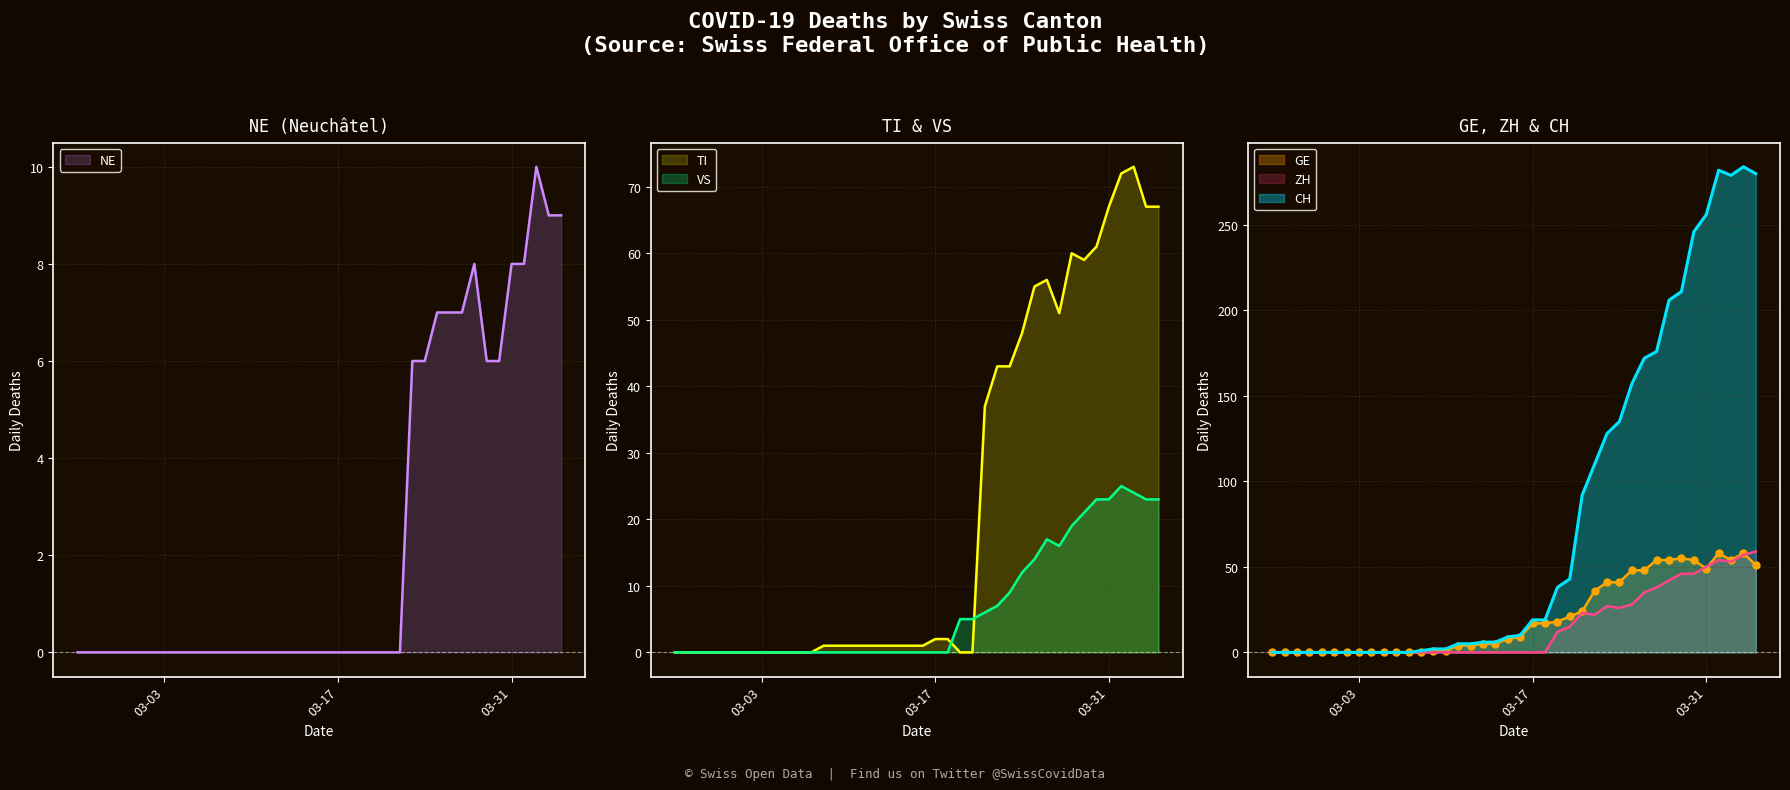

At which category does ZH reach its first local valley?

2020-03-22